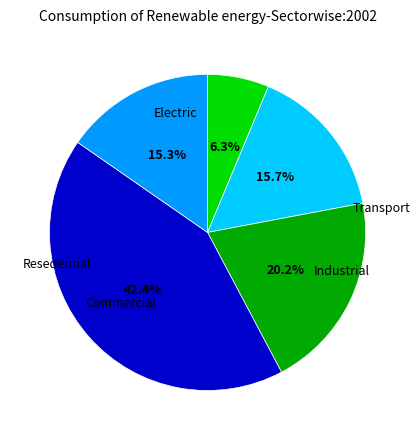

Does any single category account for the majority?

No